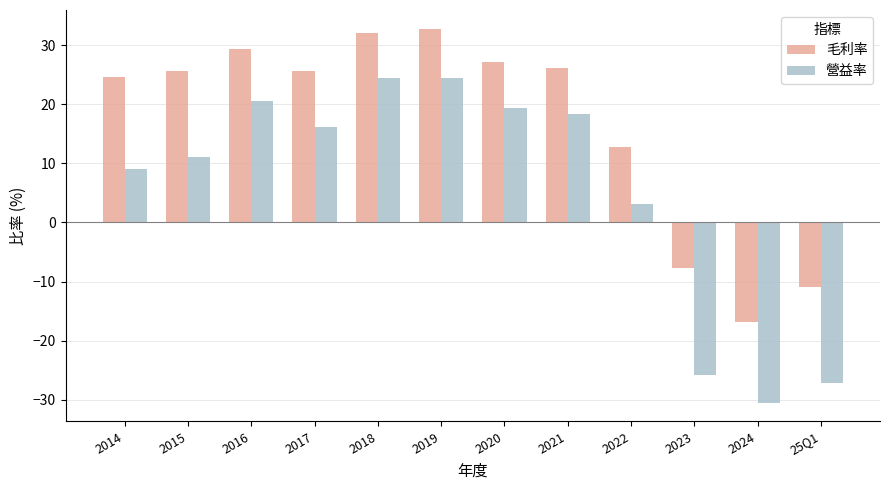

How many positive values does the 營益率 series have?

9